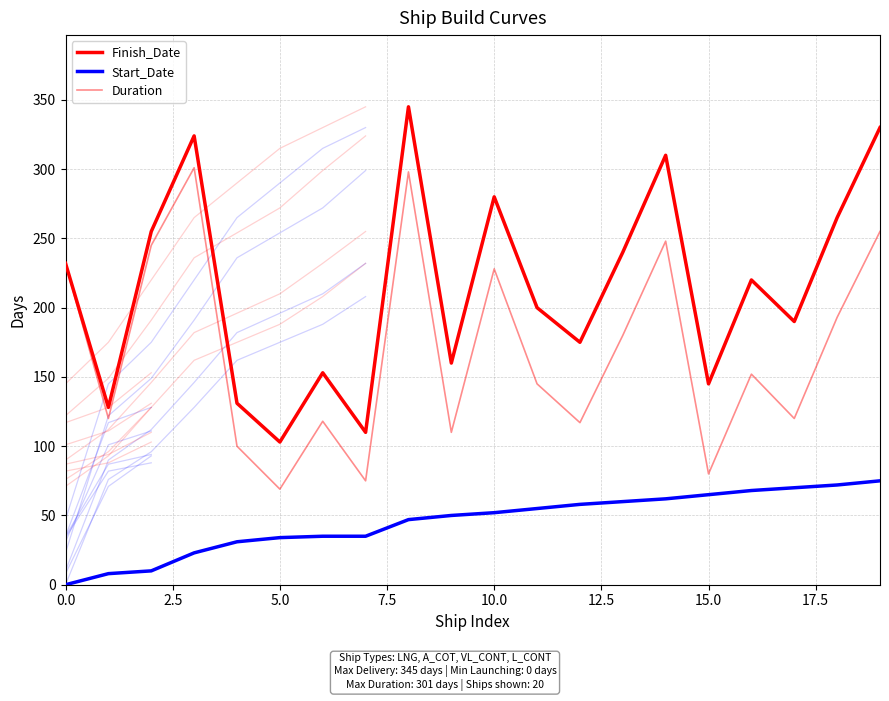

What is the difference between the Finish_Date values at 12 and 16?

45